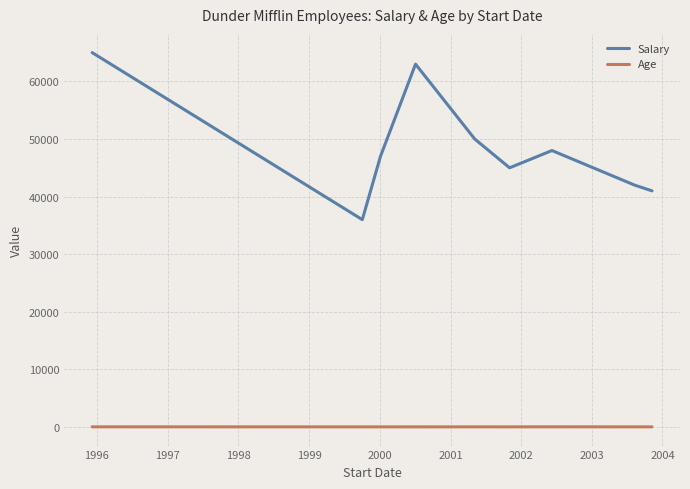

What is the greatest value displayed?

65000